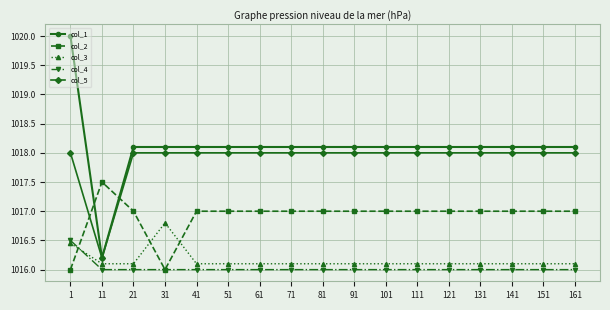

How many categories are shown in the chart?

17